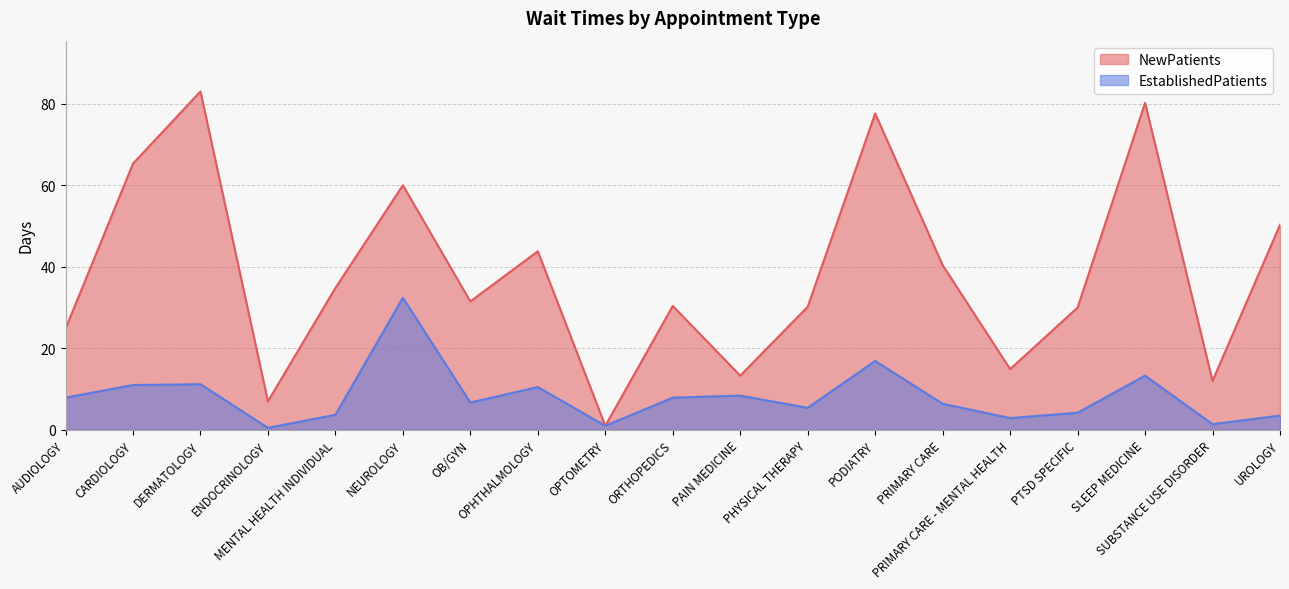

Which series has the largest total across all categories?

NewPatients